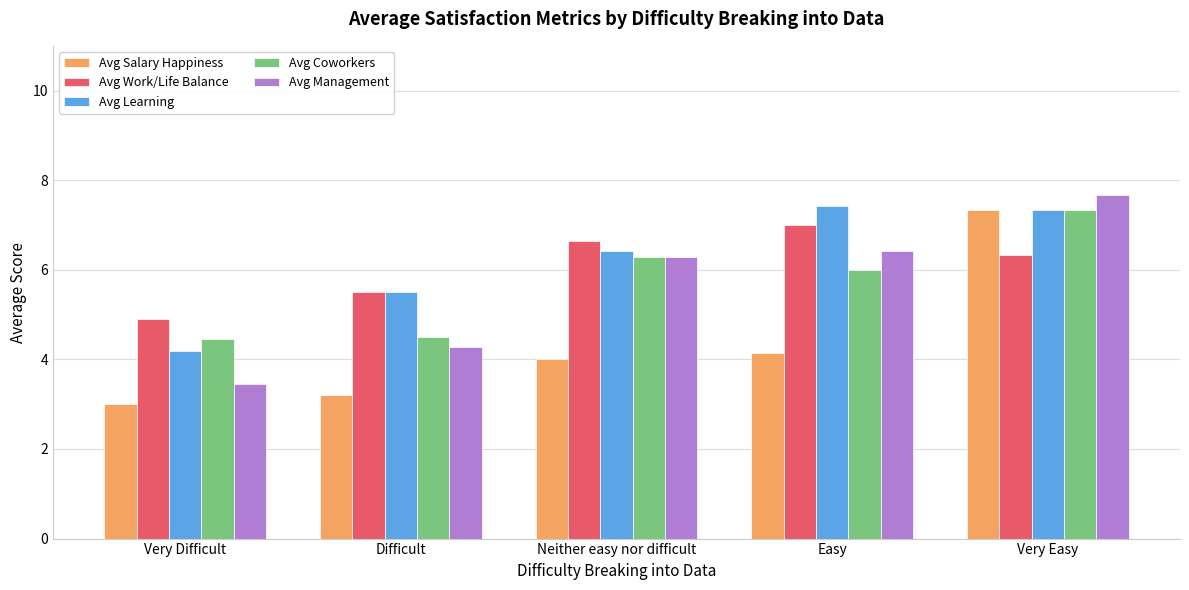

What is the minimum value shown in the chart?

3.0